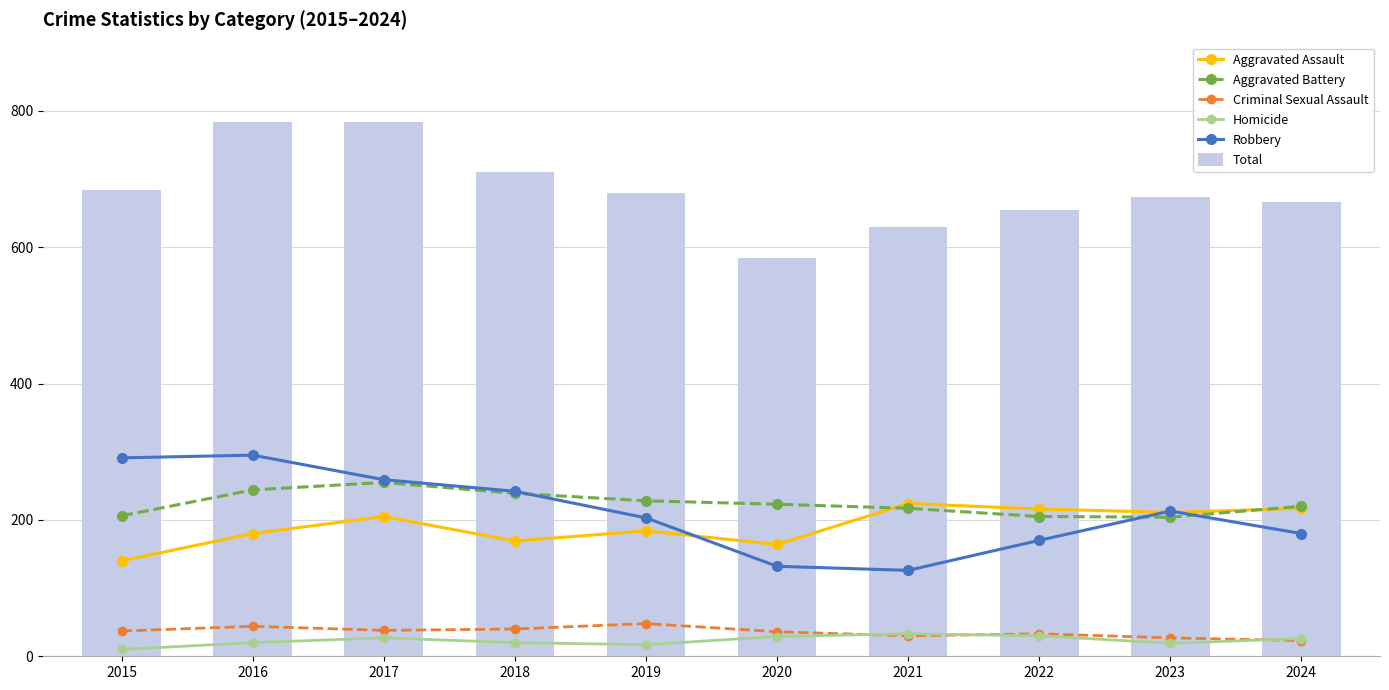

At 2017, list the series in order from smallest to largest.

Homicide, Criminal Sexual Assault, Aggravated Assault, Aggravated Battery, Robbery, Total